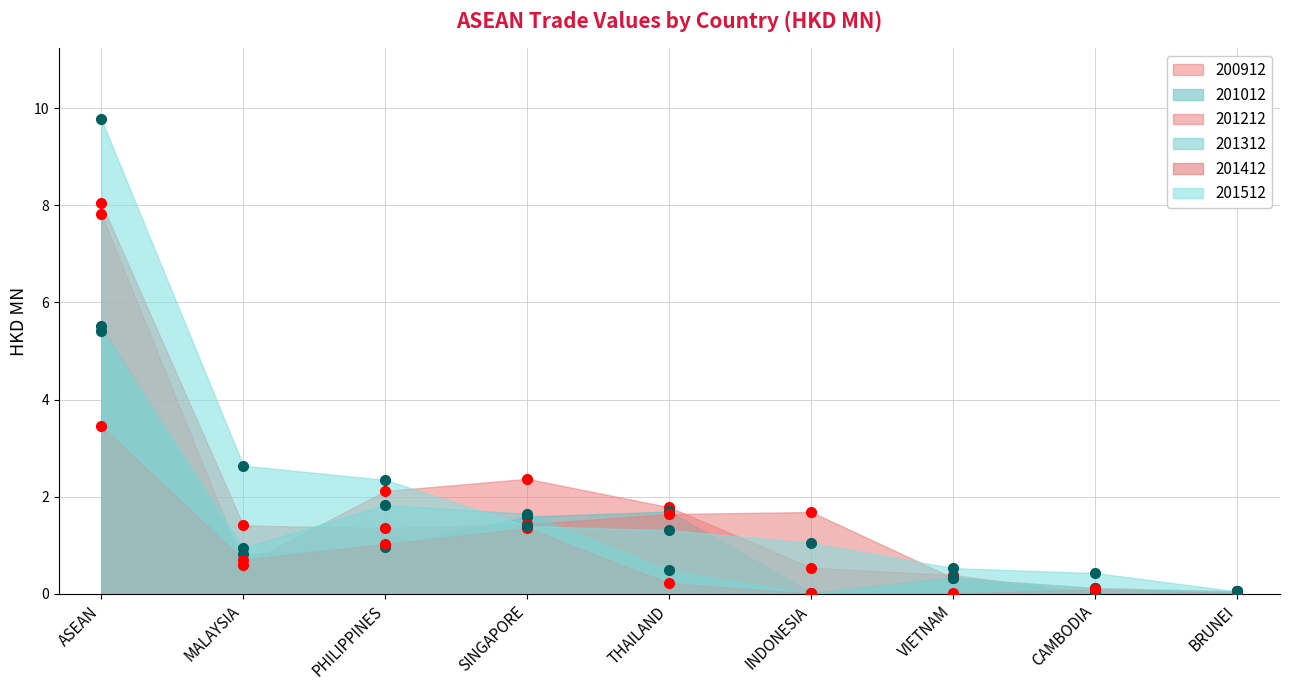

What is the difference between the maximum and second lowest values in the 201212 series?

7.9